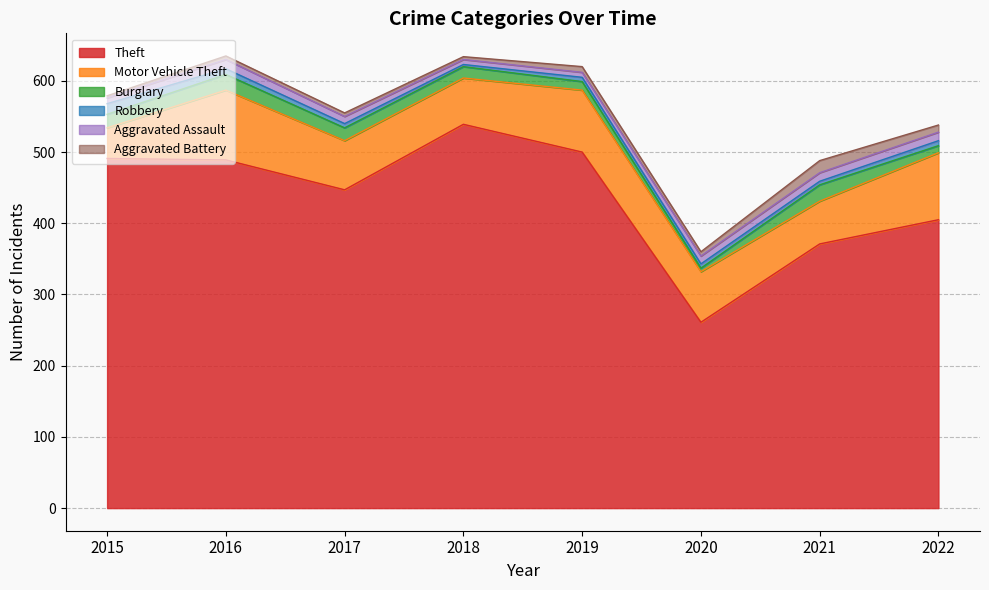

What is the value of the Aggravated Battery point at the 3rd from the left?

5